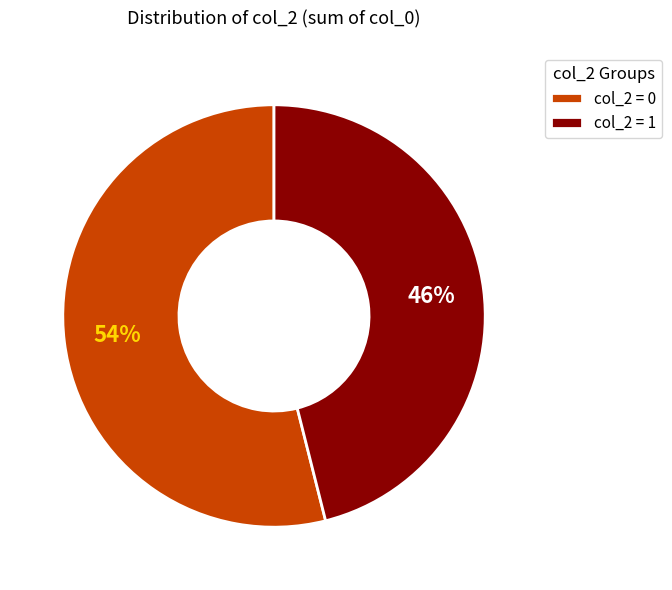

Count the number of slices in the pie.

2